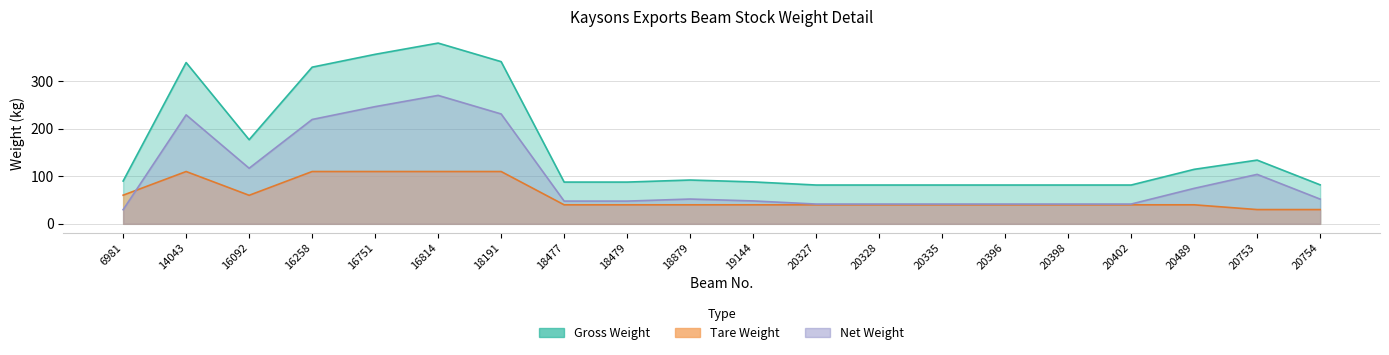

How many interior local valleys does the Gross Weight series have?

1